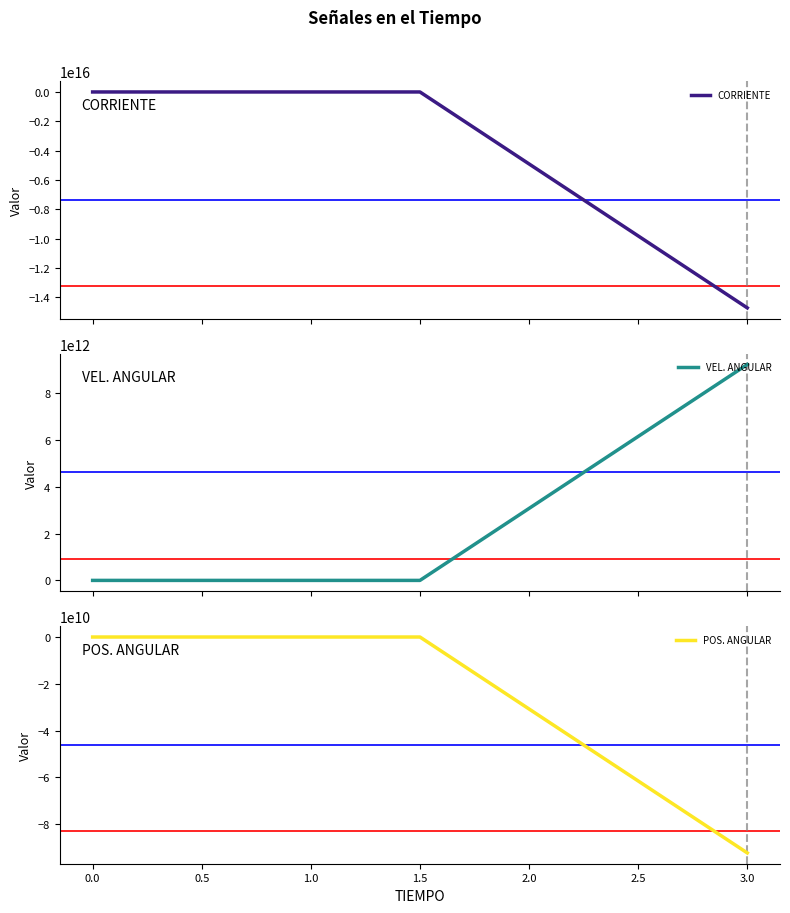

What is the minimum value for POS. ANGULAR?

-92375880150.6